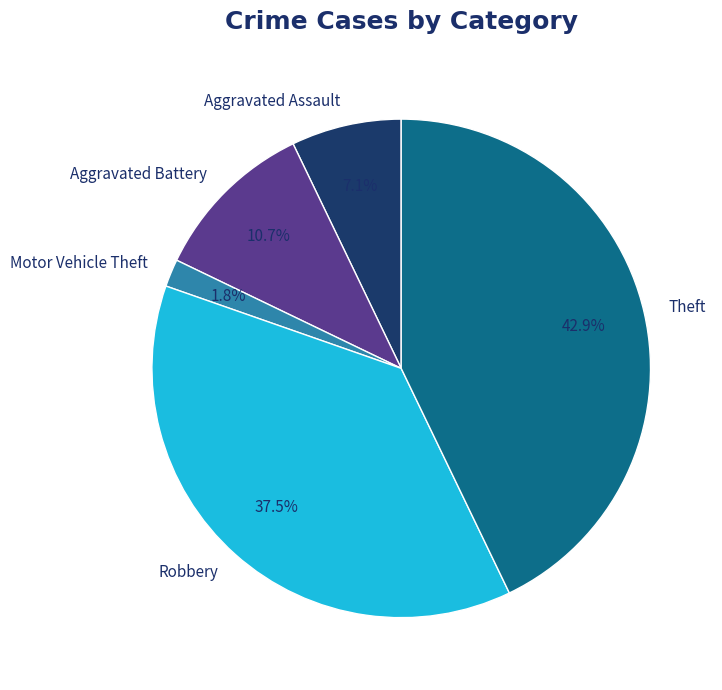

Which slice is the largest?

Theft